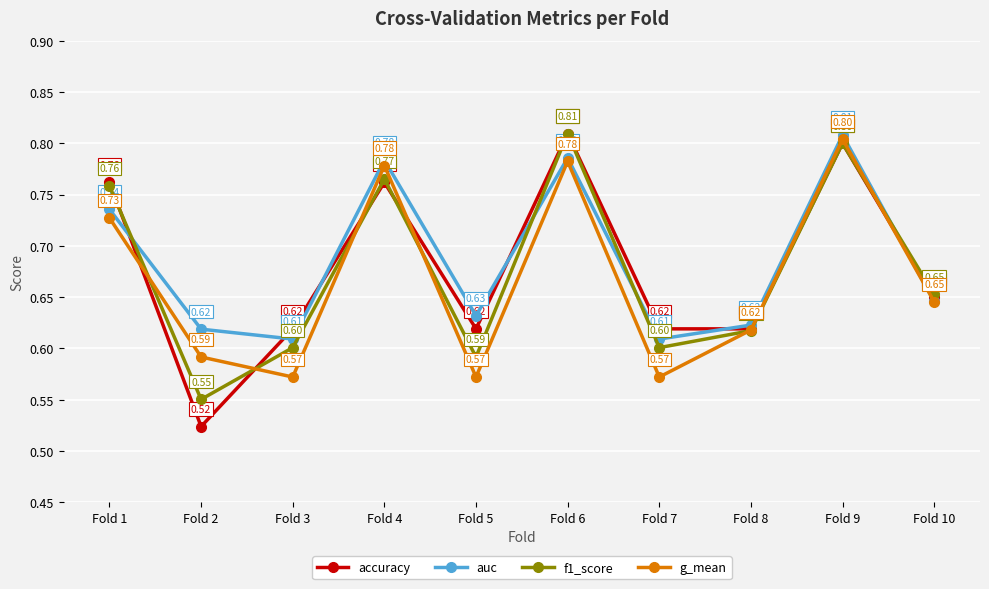

Which category has the lowest value across all series?

Fold 2